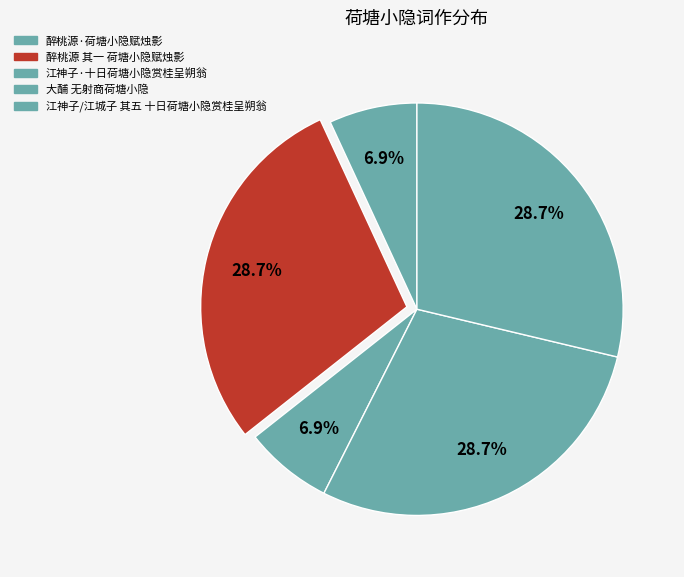

Approximately how many times larger is the value at 江神子·十日荷塘小隐赏桂呈朔翁 compared to 醉桃源·荷塘小隐赋烛影?

1.0